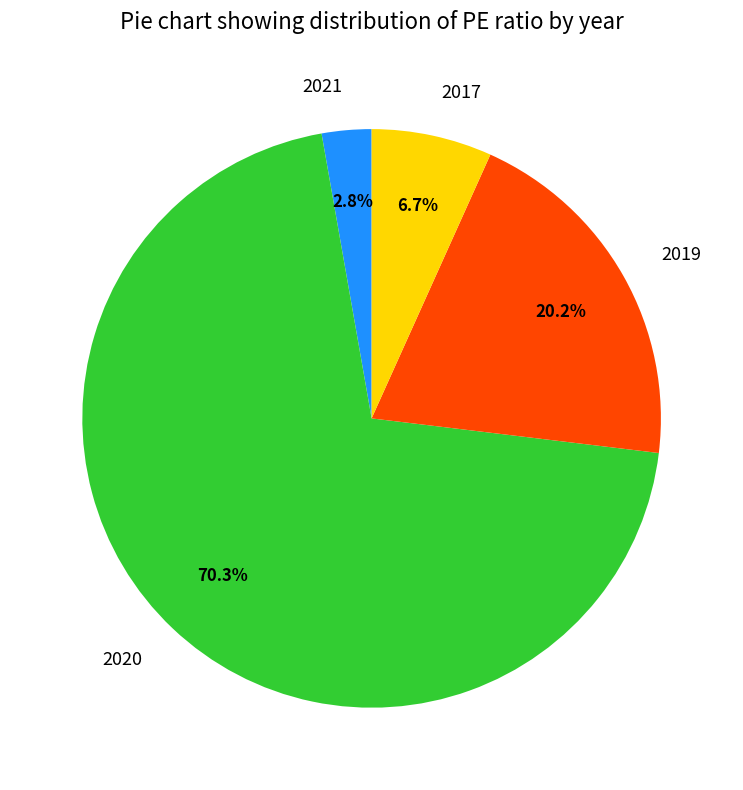

How many slices are in this pie chart?

4